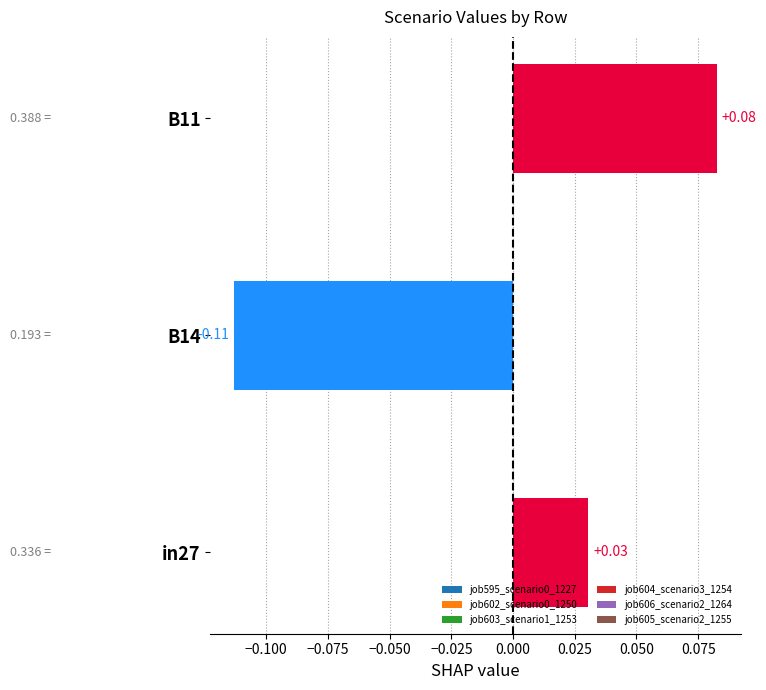

Between in27 and B14, which is larger?

in27